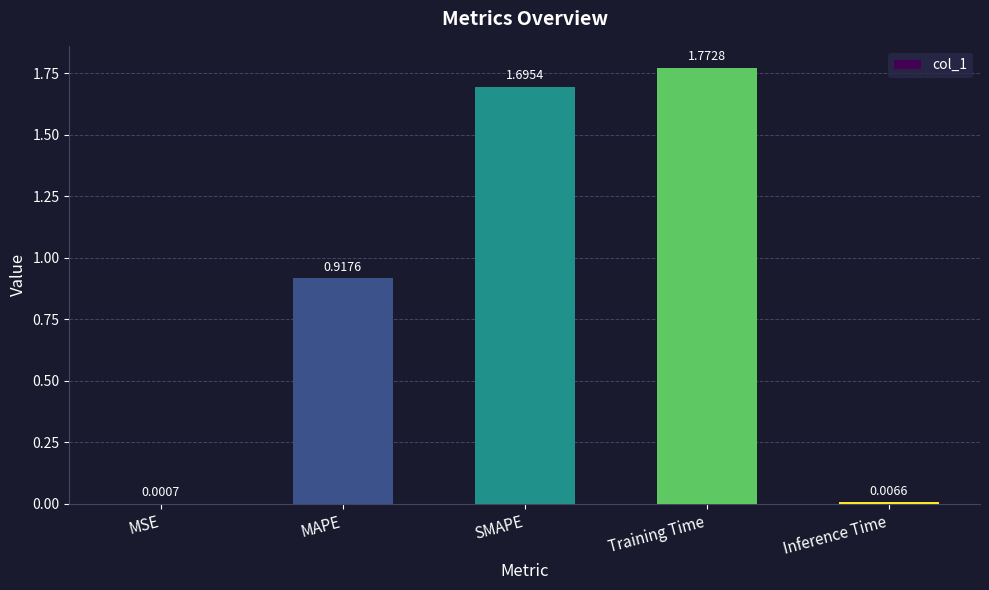

At which category does the chart reach its peak across all series?

Training Time